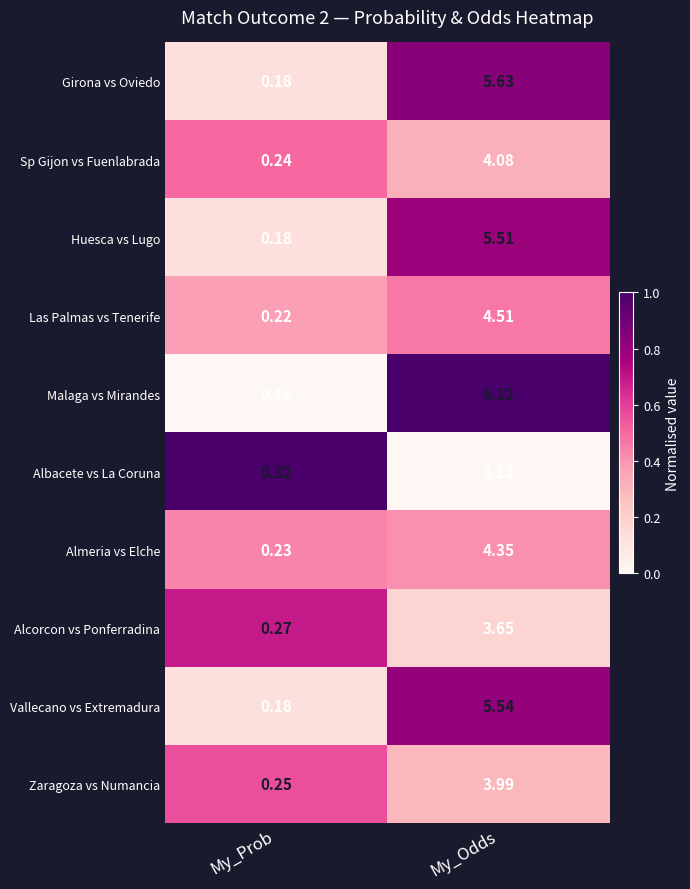

Where does the Girona vs Oviedo series first go above 5?

My_Odds